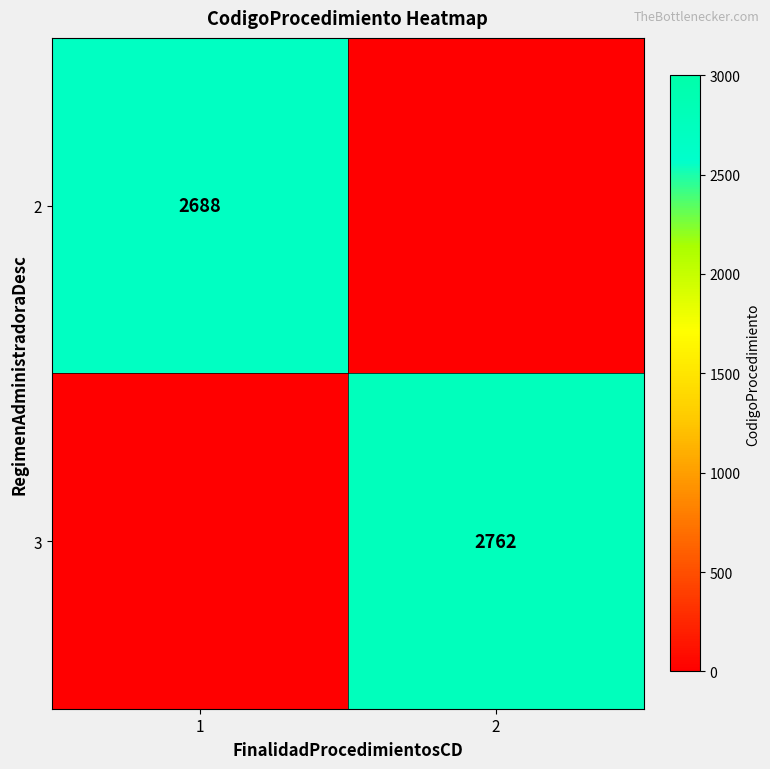

True or false: 3 has a value of 688.1 at 2.

False